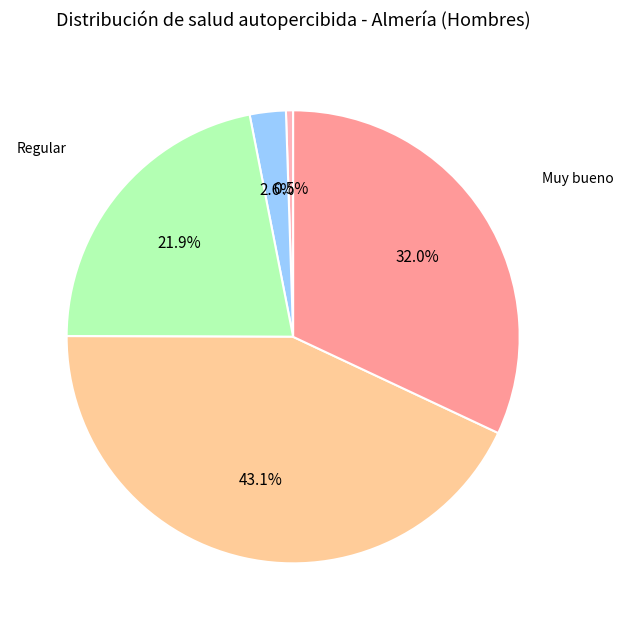

Is there any slice that represents more than half of the pie?

No